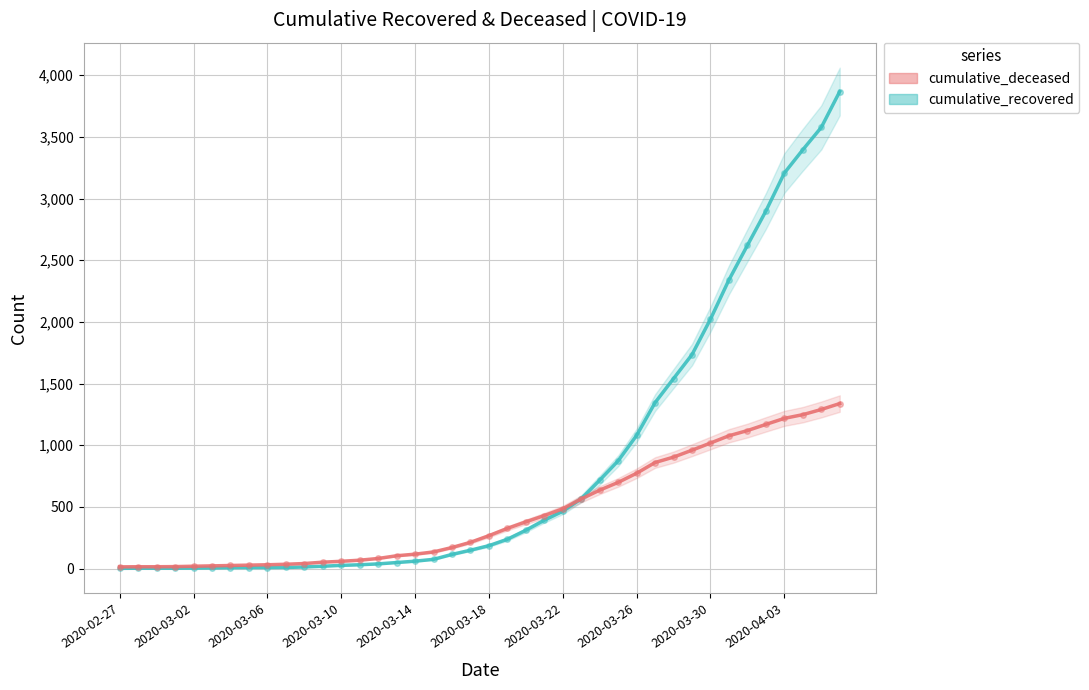

What is the value of the cumulative_deceased point at the 16th from the left?

104